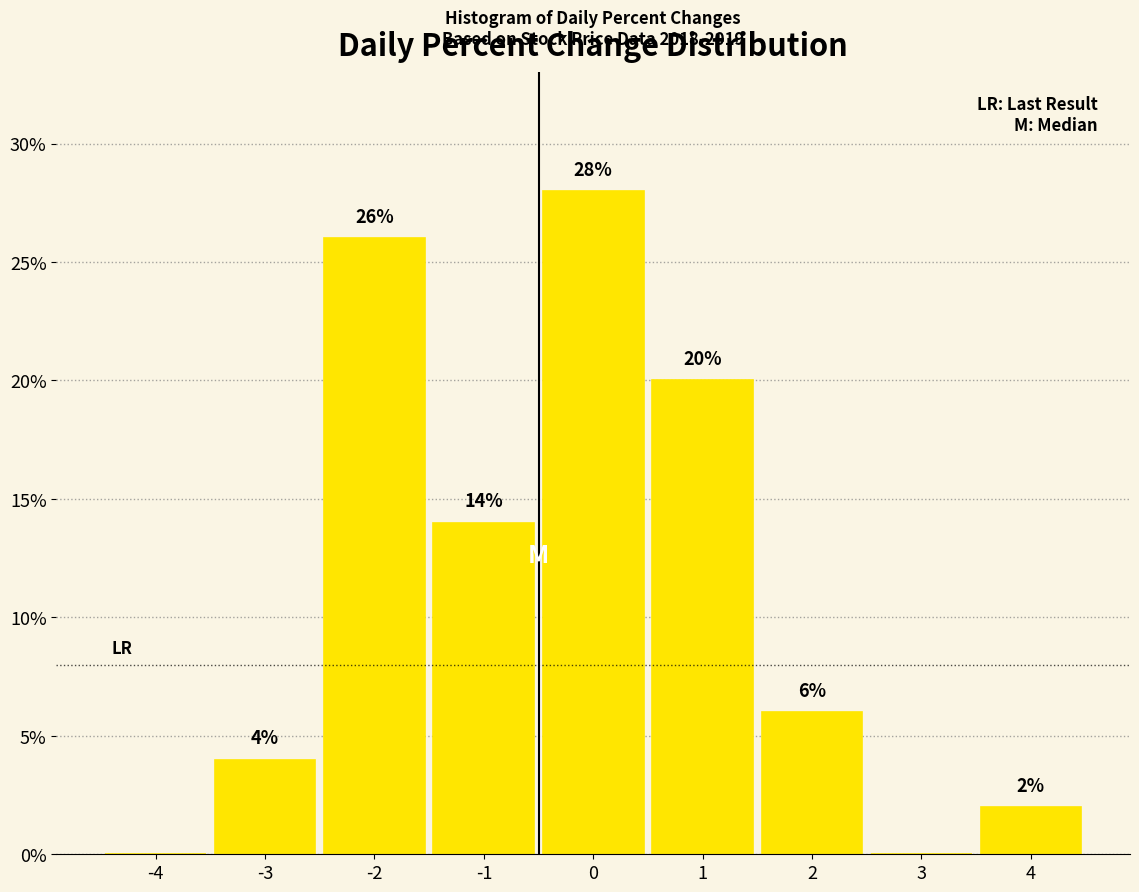

Reading left to right, list all the values displayed in this chart.

-4=0.0	-3=4.0	-2=26.0	-1=14.0	0=28.0	1=20.0	2=6.0	3=0.0	4=2.0